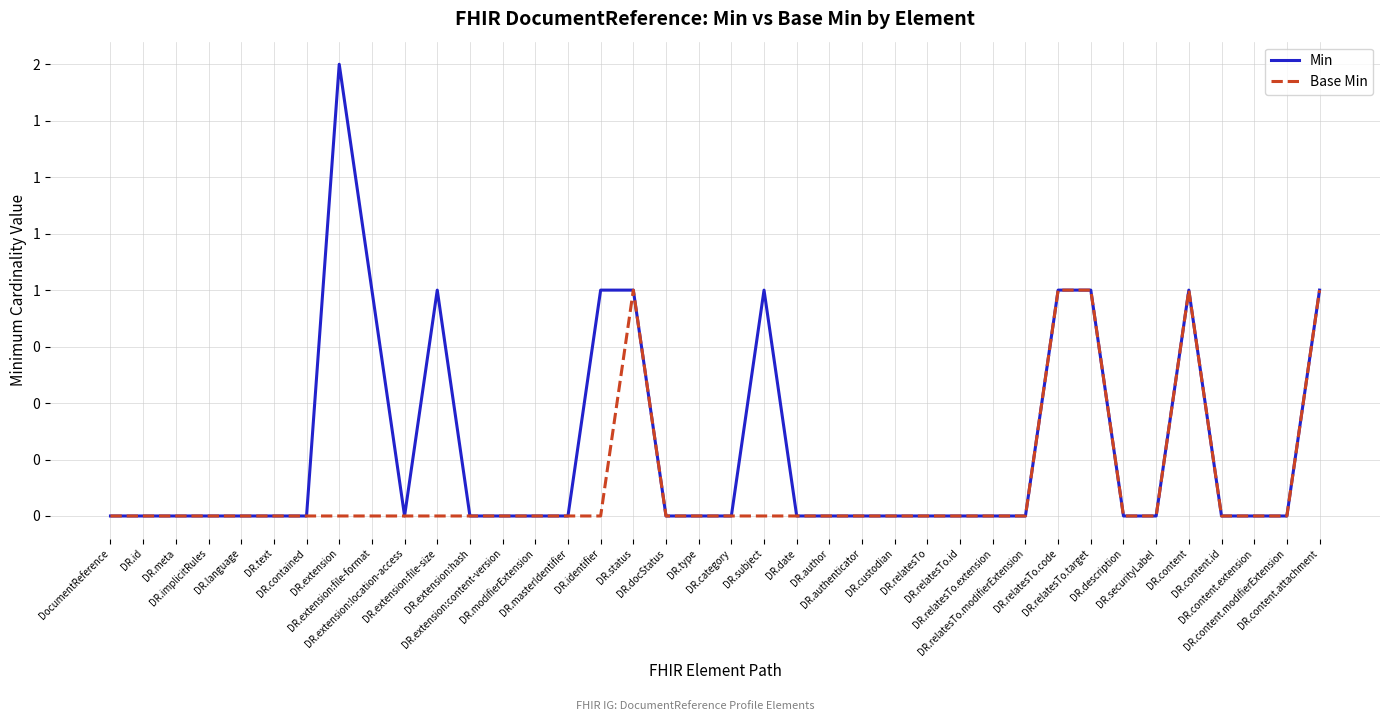

At DR.masterIdentifier, list the series in order from largest to smallest.

Min, Base Min